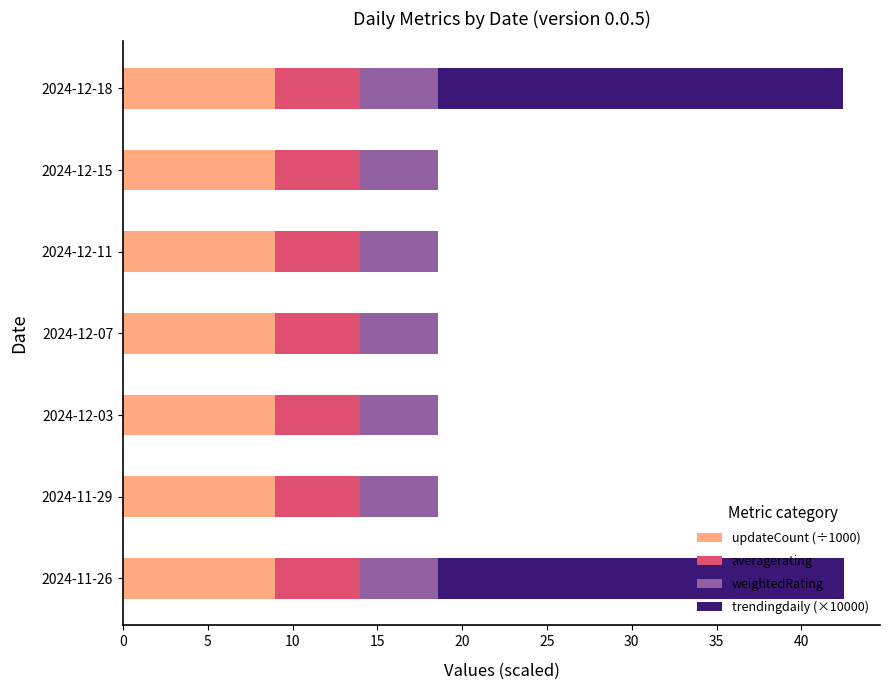

What is the sum of all updateCount (÷1000) values?

62.8